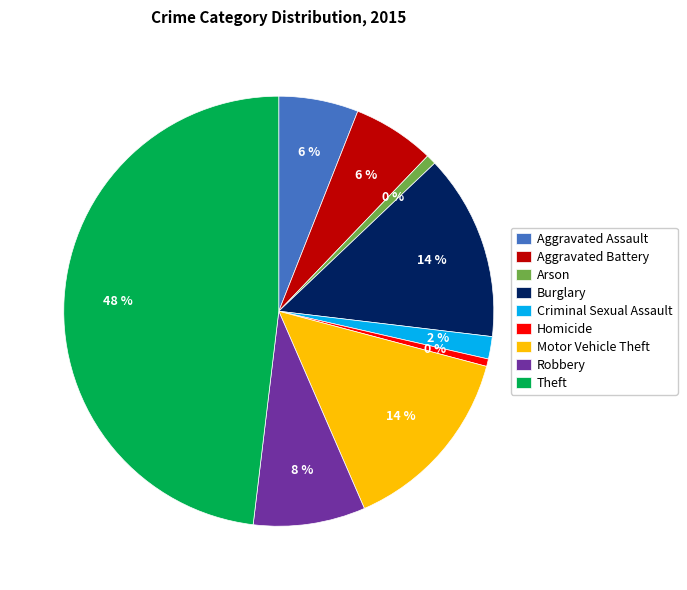

Is there a majority slice in this chart?

No